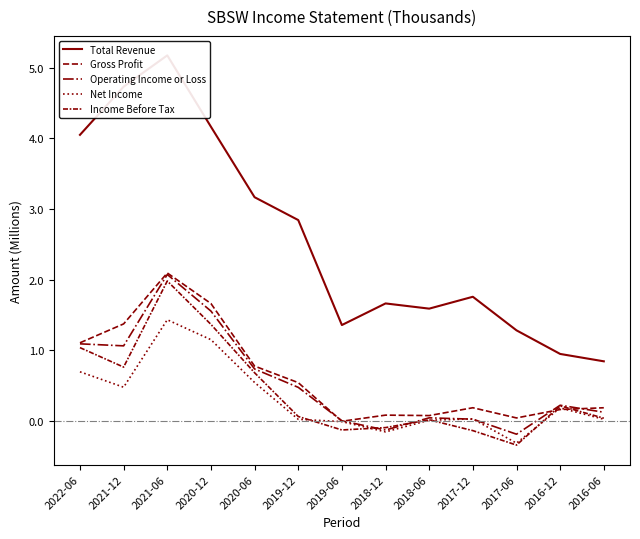

What is the average value of the Gross Profit series?

0.6